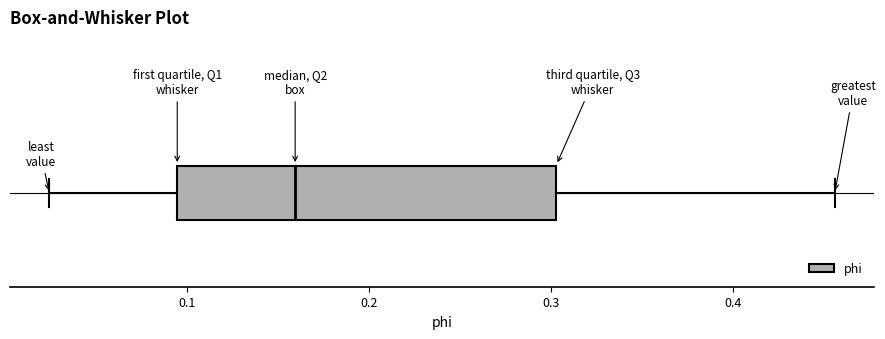

Transcribe this box plot: give where the median line is, the range the box spans, and where the two whiskers end, as read against the x-axis. The values are not printed on the chart, so give them approximately, as read against the axis.

median 0.16, box 0.09 to 0.30, whiskers 0.02 to 0.46